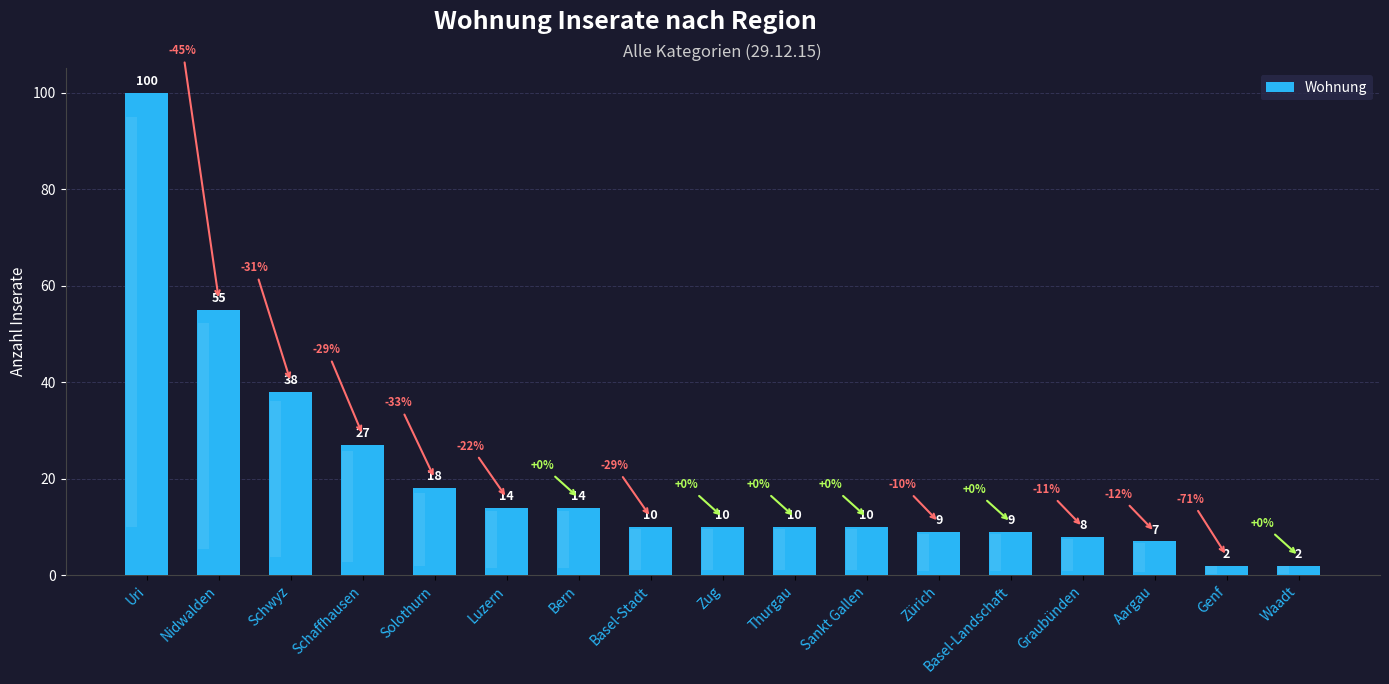

Reading right to left, transcribe all the data shown in this chart.

2	2	7	8	9	9	10	10	10	10	14	14	18	27	38	55	100